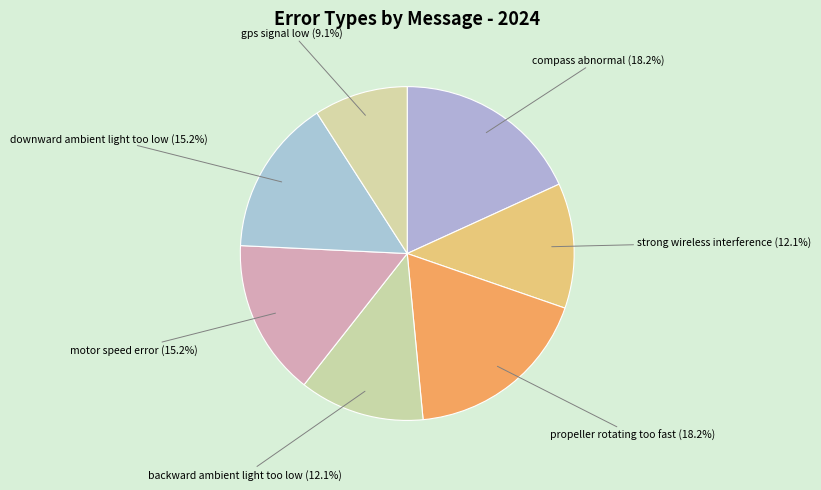

To the nearest percent, what portion does compass abnormal represent?

18%